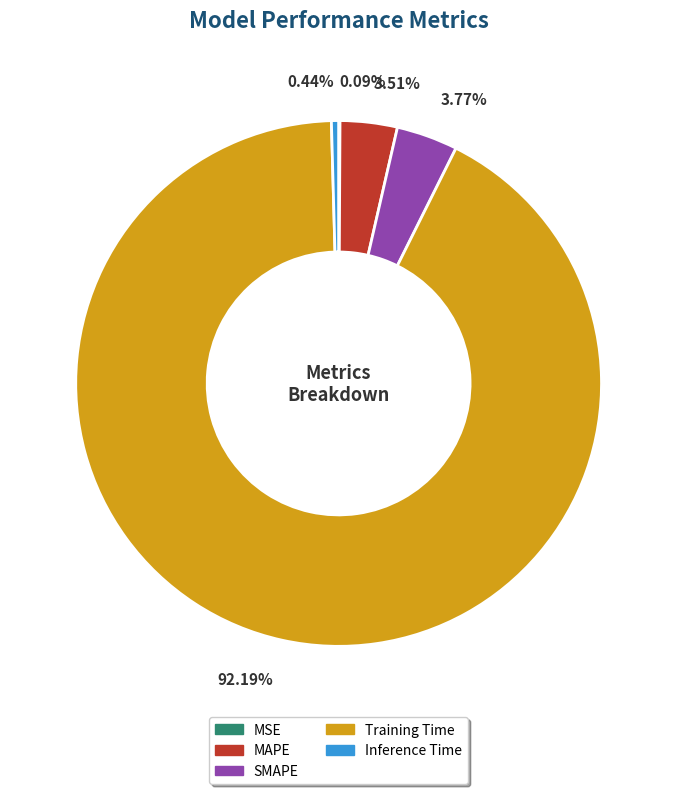

Which category has the biggest portion of the pie?

Training Time